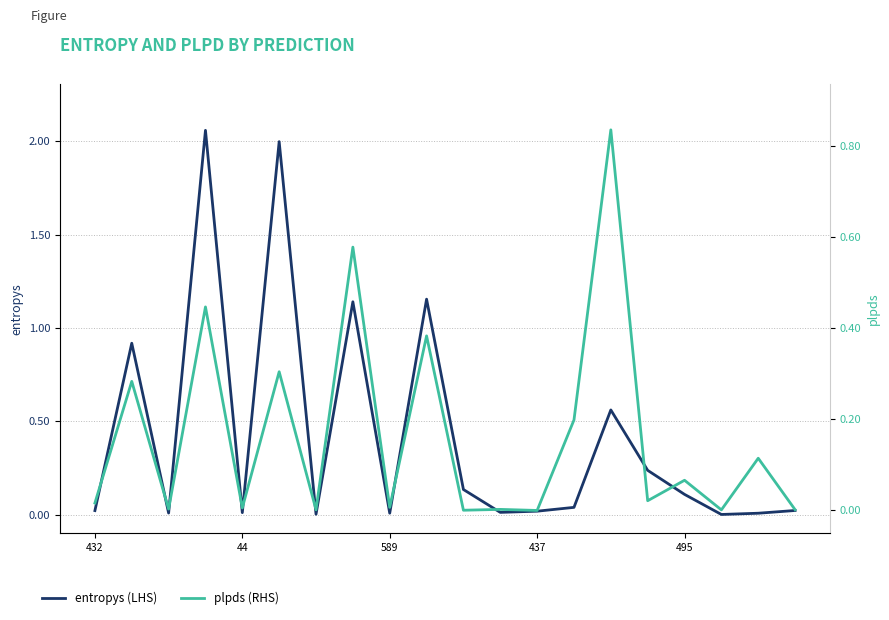

Rank the series by their average value, from highest to lowest.

entropys, plpds